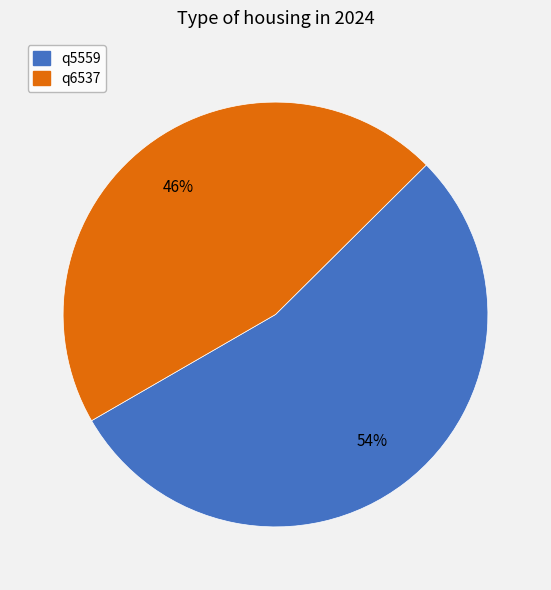

Which has a higher value, q5559 or q6537?

q5559